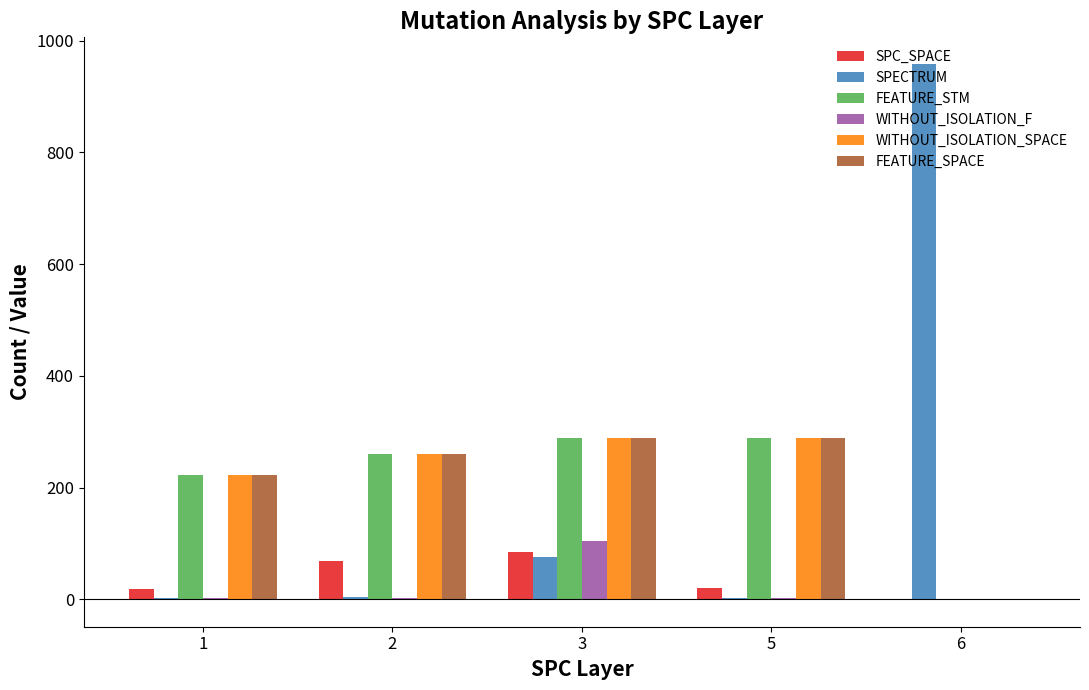

Is it true that SPECTRUM equals 76 at 3?

True